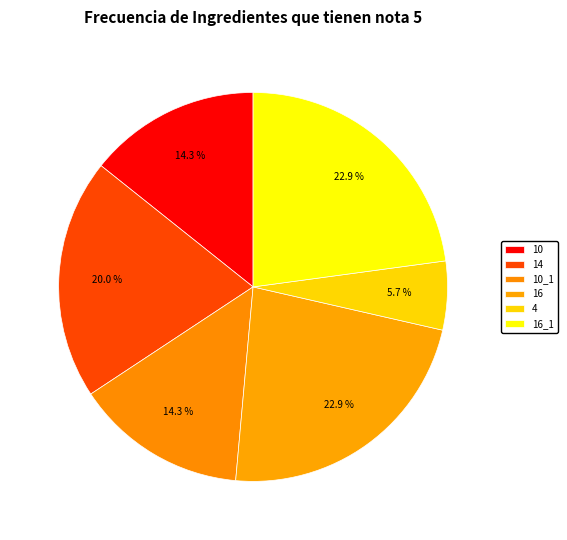

How many segments does this pie chart have?

6